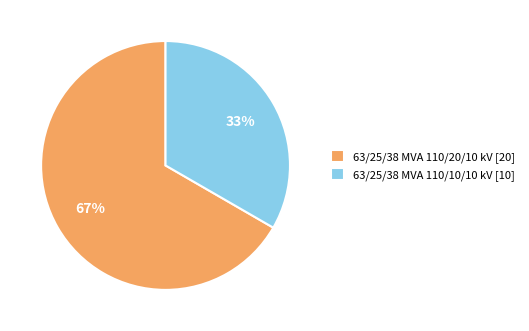

How many segments does this pie chart have?

2